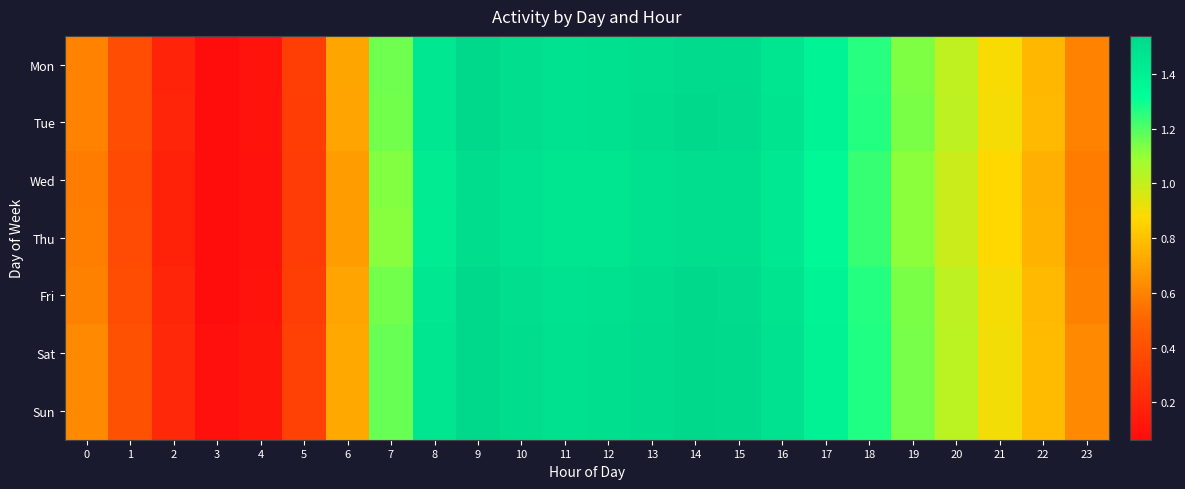

Reading left to right, list all the values displayed in this chart.

Mon: 0=0.6	1=0.4	2=0.2	3=0.1	4=0.1	5=0.3	6=0.7	7=1.2	8=1.5	9=1.5	10=1.5	11=1.5	12=1.5	13=1.5	14=1.5	15=1.5	16=1.5	17=1.4	18=1.3	19=1.1	20=1.0	21=0.9	22=0.8	23=0.6
Tue: 0=0.6	1=0.4	2=0.2	3=0.1	4=0.1	5=0.3	6=0.7	7=1.2	8=1.4	9=1.5	10=1.5	11=1.5	12=1.5	13=1.5	14=1.5	15=1.5	16=1.5	17=1.4	18=1.3	19=1.1	20=1.0	21=0.9	22=0.8	23=0.6
Wed: 0=0.6	1=0.4	2=0.2	3=0.1	4=0.1	5=0.3	6=0.7	7=1.1	8=1.4	9=1.5	10=1.5	11=1.5	12=1.5	13=1.5	14=1.5	15=1.5	16=1.4	17=1.4	18=1.2	19=1.1	20=1.0	21=0.9	22=0.7	23=0.6
Thu: 0=0.6	1=0.4	2=0.2	3=0.1	4=0.1	5=0.3	6=0.7	7=1.1	8=1.4	9=1.5	10=1.5	11=1.5	12=1.5	13=1.5	14=1.5	15=1.5	16=1.4	17=1.4	18=1.2	19=1.1	20=1.0	21=0.9	22=0.8	23=0.6
Fri: 0=0.6	1=0.4	2=0.2	3=0.1	4=0.1	5=0.3	6=0.7	7=1.2	8=1.5	9=1.5	10=1.5	11=1.5	12=1.5	13=1.5	14=1.5	15=1.5	16=1.5	17=1.4	18=1.3	19=1.1	20=1.0	21=0.9	22=0.8	23=0.6
Sat: 0=0.6	1=0.4	2=0.2	3=0.1	4=0.1	5=0.3	6=0.7	7=1.2	8=1.5	9=1.5	10=1.5	11=1.5	12=1.5	13=1.5	14=1.5	15=1.5	16=1.5	17=1.4	18=1.3	19=1.1	20=1.0	21=0.9	22=0.8	23=0.6
Sun: 0=0.6	1=0.4	2=0.2	3=0.1	4=0.1	5=0.3	6=0.7	7=1.2	8=1.5	9=1.5	10=1.5	11=1.5	12=1.5	13=1.5	14=1.5	15=1.5	16=1.5	17=1.4	18=1.3	19=1.1	20=1.0	21=0.9	22=0.8	23=0.6